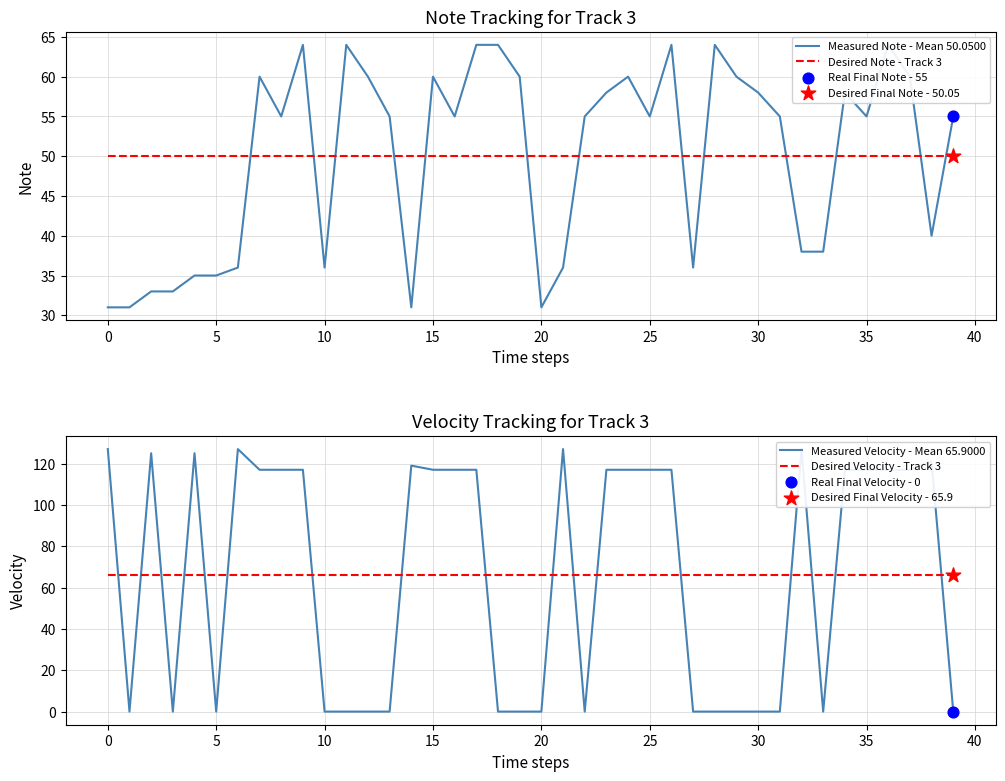

What are all the series names shown in the legend?

Measured Note - Mean 50.0500, Desired Note - Track 3, Measured Velocity - Mean 65.9000, Desired Velocity - Track 3